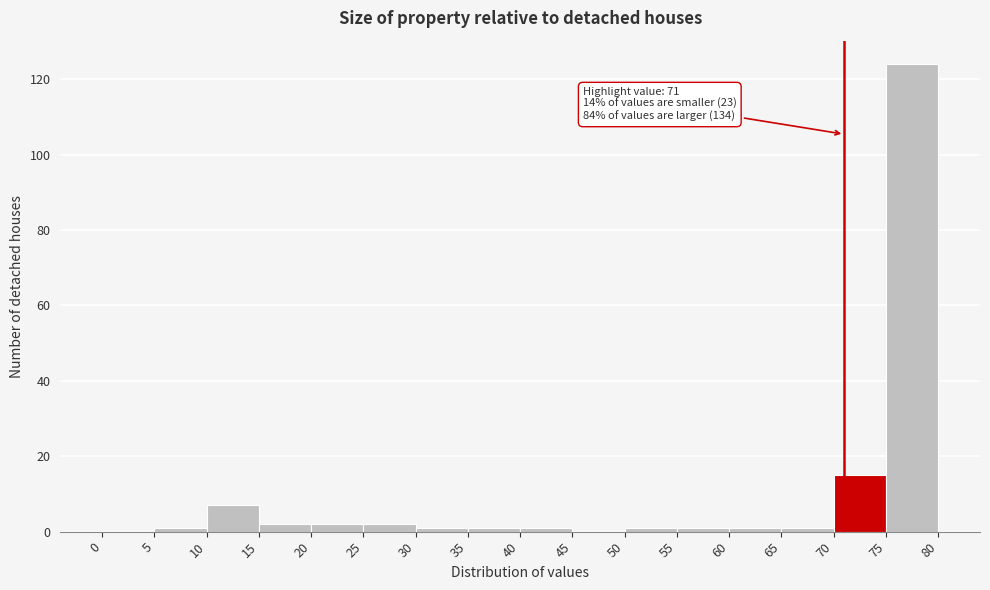

Which range on the x-axis has the tallest bar?

75 to 80